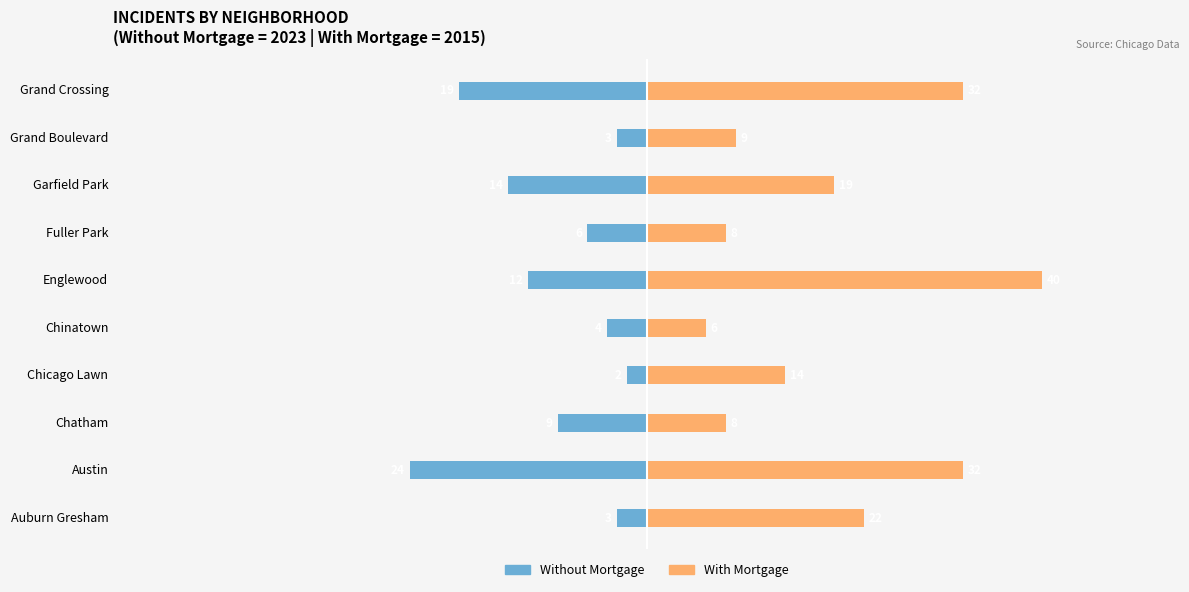

Rank the series by their maximum value, from highest to lowest.

With Mortgage, Without Mortgage